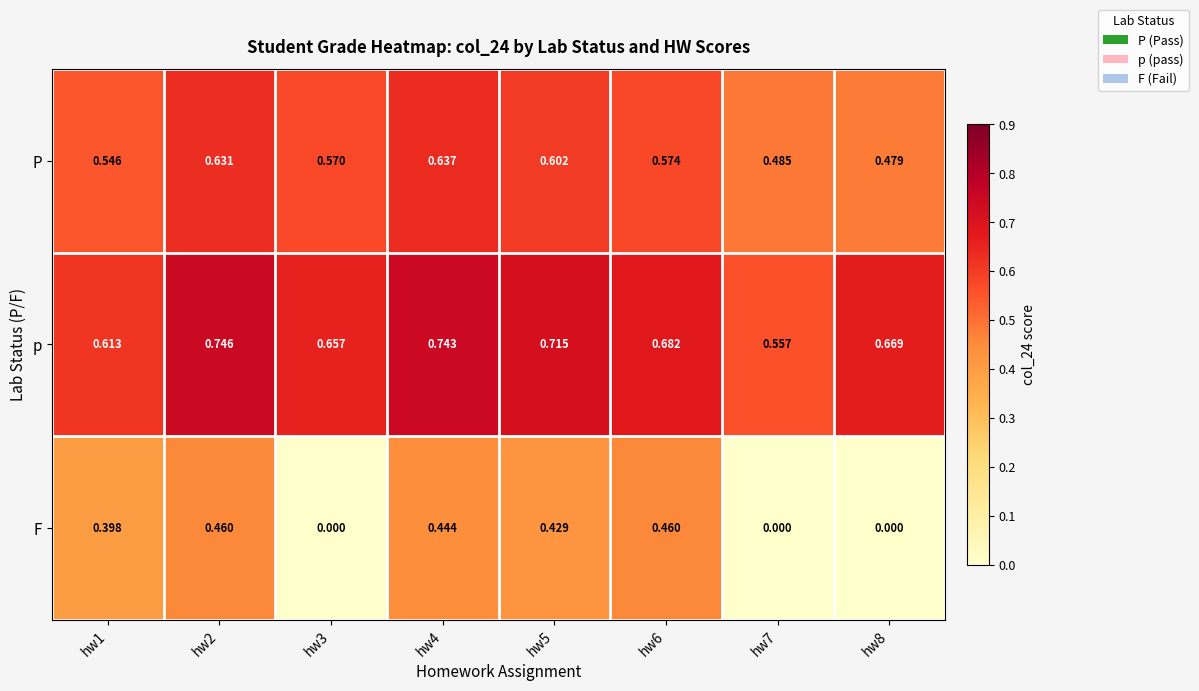

Is the value of F at hw7 greater than the value of P at hw4?

No